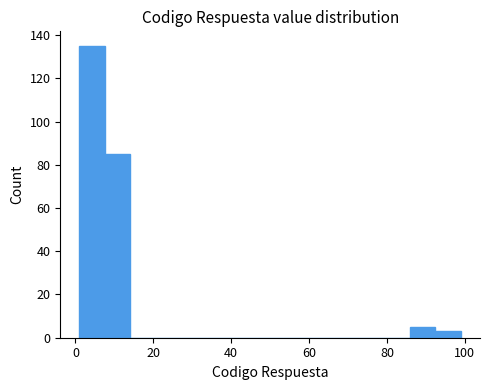

Around what value on the x-axis is the tallest bar? Give the approximate position of its centre, as read against the axis.

4